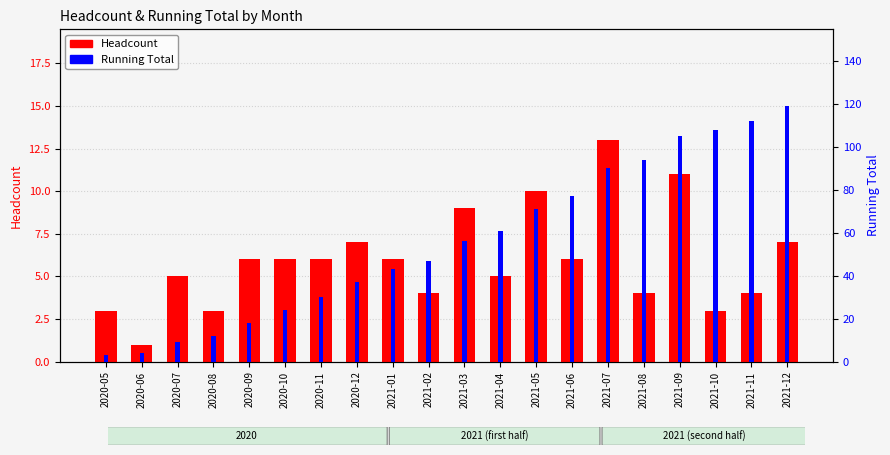

What is the sum of the Headcount values at 2021-05 and 2021-03?

19